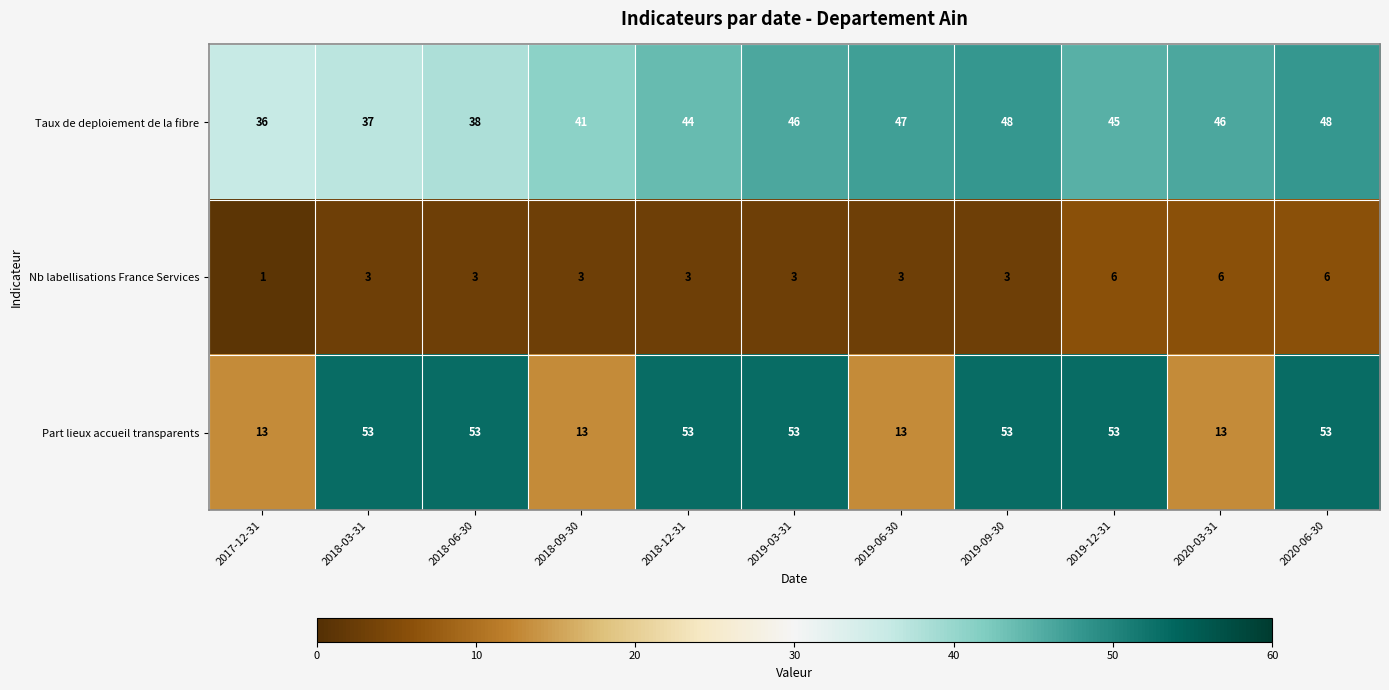

Is it true that Part lieux accueil transparents equals 53 at 2019-03-31?

True